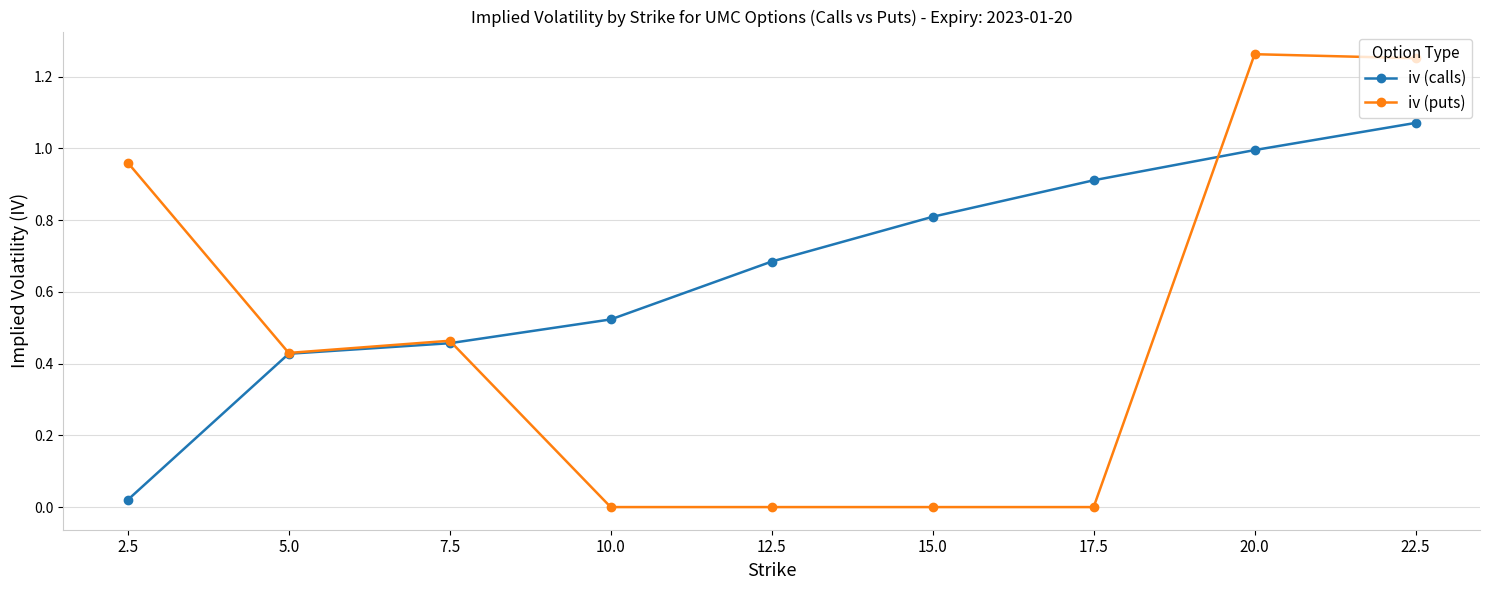

How many categories are shown in the chart?

9